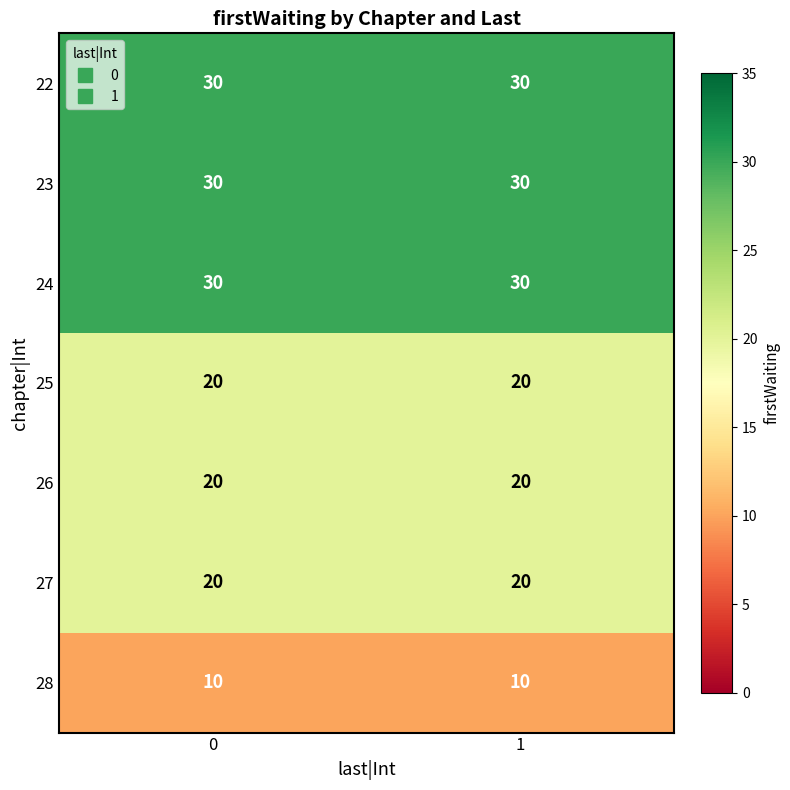

What is the difference between the highest and lowest values at 0?

20